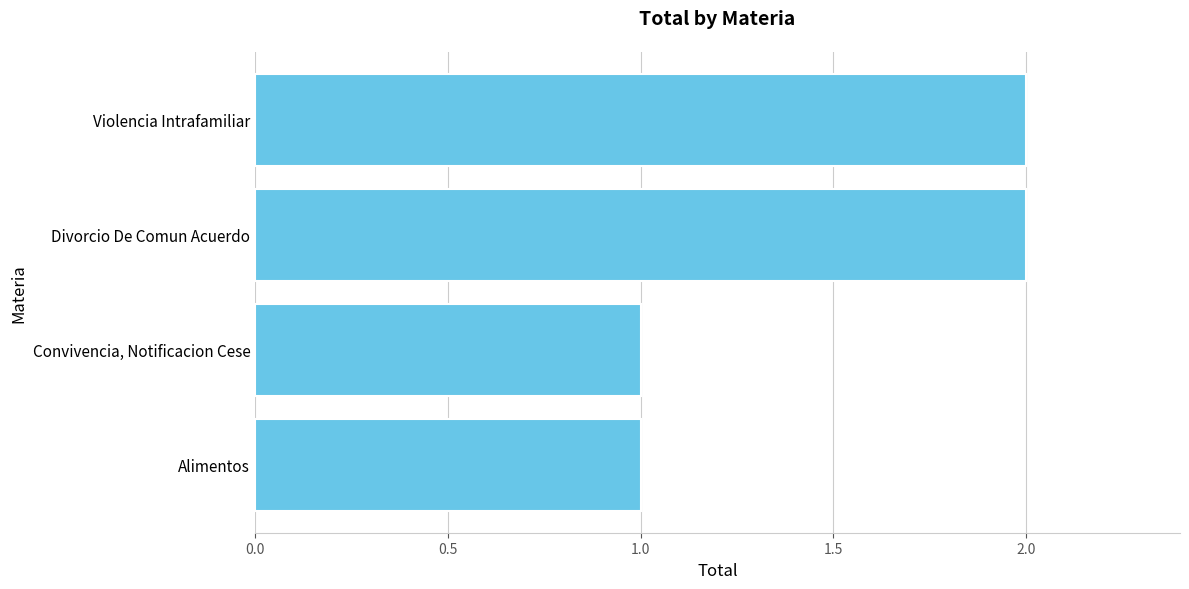

What position from the top is Convivencia, Notificacion Cese?

3